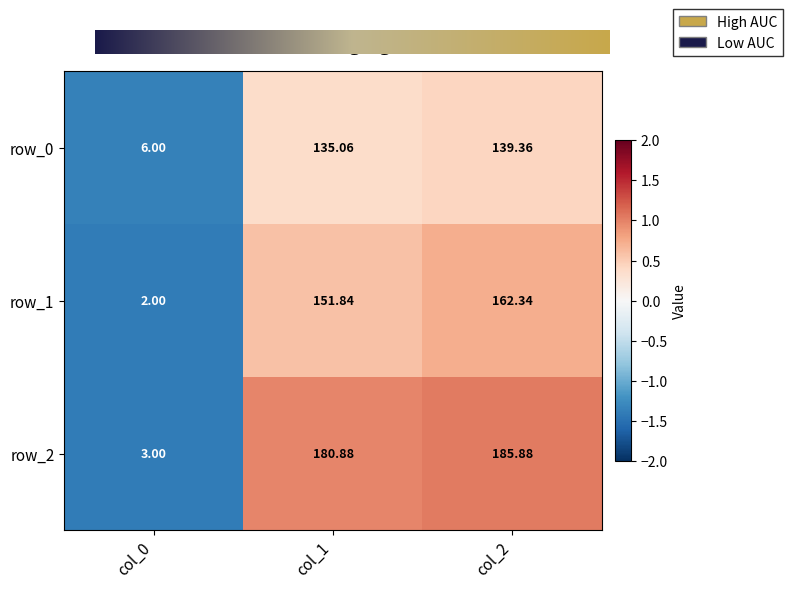

Which category has the highest value across all series?

col_2